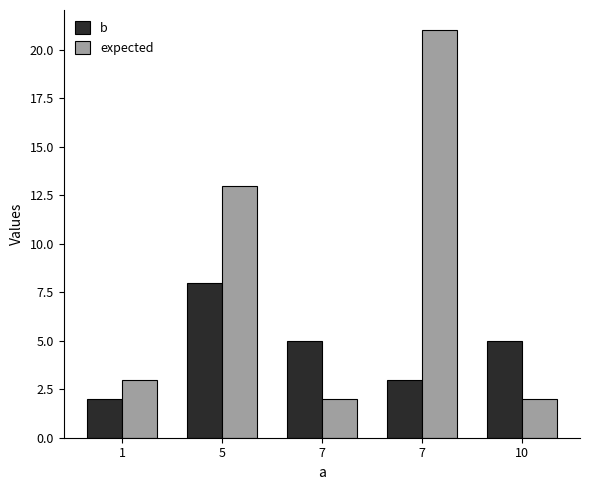

What is the average value of the b series?

5